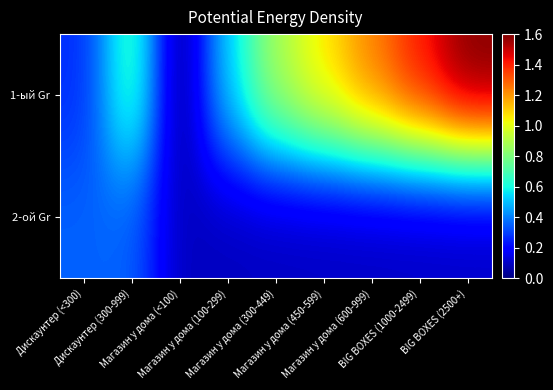

Reading left to right, what are all the values shown in this chart?

1-ый Gr: Дискаунтер (<300)=0.3	Дискаунтер (300-999)=0.7	Магазин у дома (<100)=0.0	Магазин у дома (100-299)=0.5	Магазин у дома (300-449)=0.9	Магазин у дома (450-599)=1.1	Магазин у дома (600-999)=1.2	BIG BOXES (1000-2499)=1.4	BIG BOXES (2500+)=1.6
2-ой Gr: Дискаунтер (<300)=0.4	Дискаунтер (300-999)=0.4	Магазин у дома (<100)=0.1	Магазин у дома (100-299)=0.1	Магазин у дома (300-449)=0.1	Магазин у дома (450-599)=0.1	Магазин у дома (600-999)=0.1	BIG BOXES (1000-2499)=0.1	BIG BOXES (2500+)=0.1